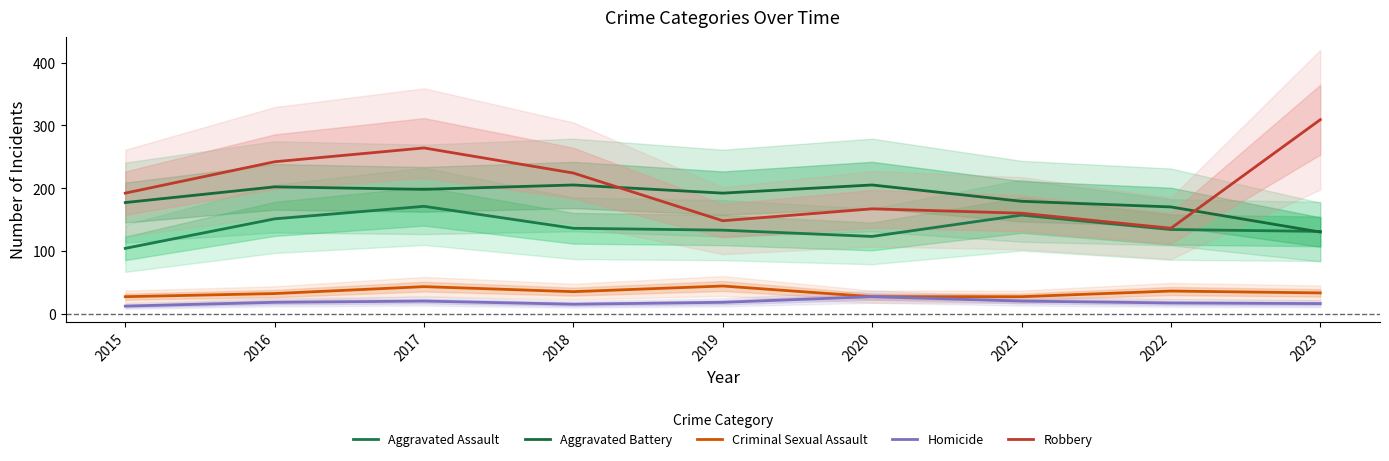

Reading left to right, transcribe all the data shown in this chart.

Aggravated Assault: 104	151	171	136	133	123	157	134	131
Aggravated Battery: 177	202	198	205	192	205	179	170	130
Criminal Sexual Assault: 27	32	43	35	44	27	27	36	33
Homicide: 12	18	20	15	18	27	20	17	16
Robbery: 192	242	264	224	148	167	160	136	309